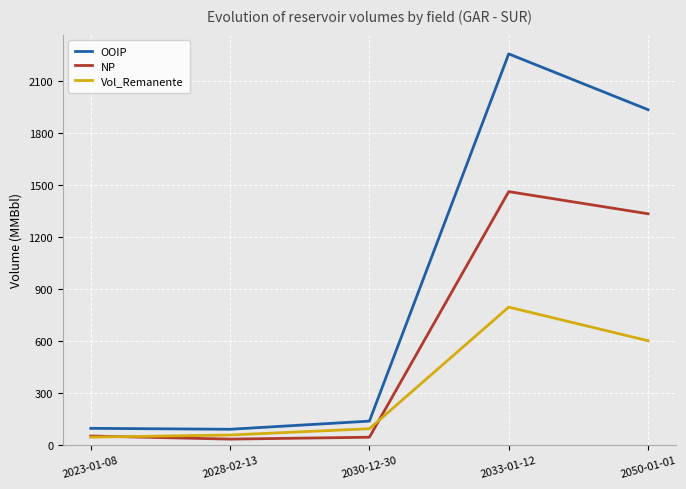

What is the approximate value of Vol_Remanente at 2028-02-13?

56.7